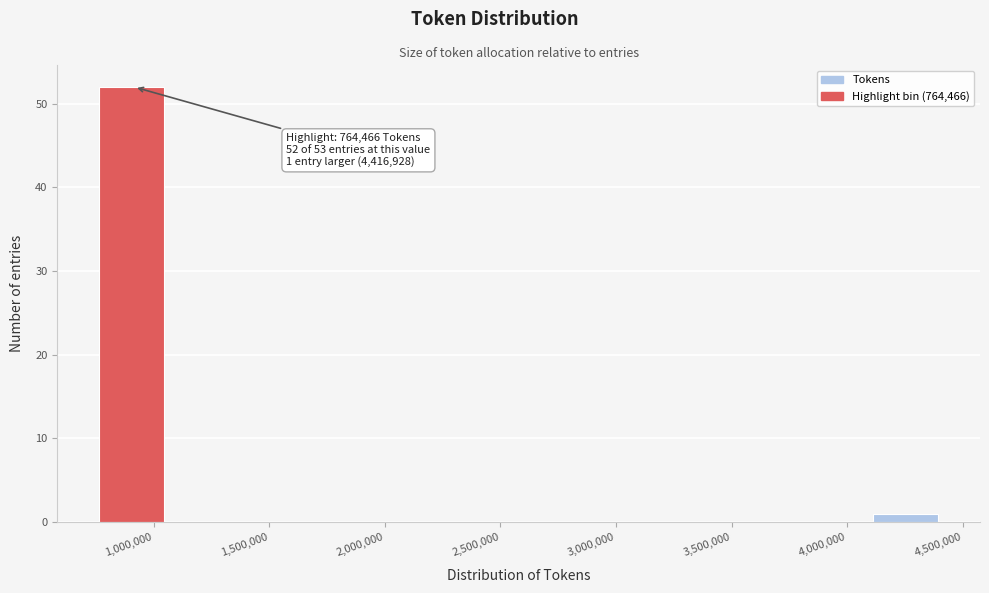

Which range on the x-axis has the tallest bar?

750000 to 1050000